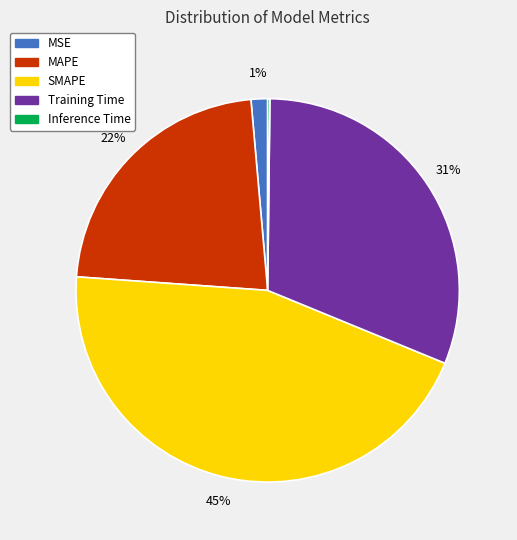

Does MSE represent more than half of the total?

No